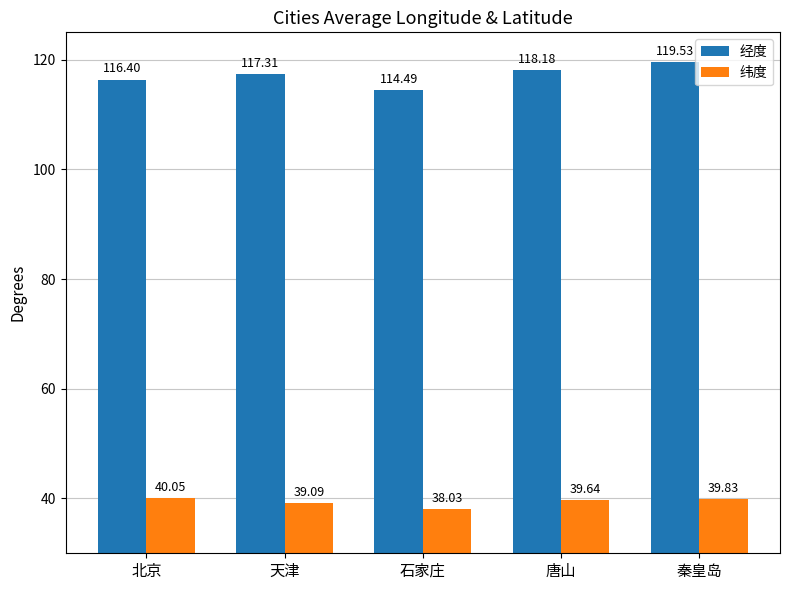

What position from the left is 石家庄?

3